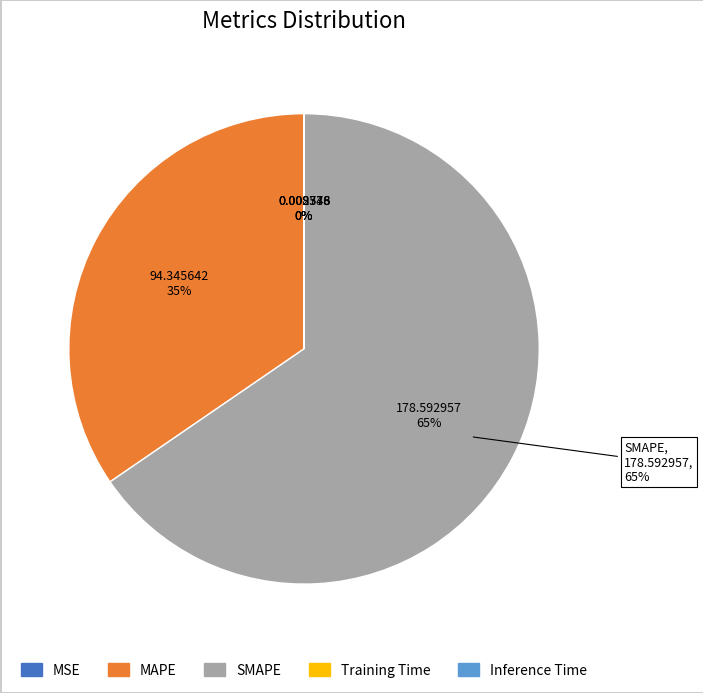

To the nearest percent, what percentage of the pie is SMAPE?

65%